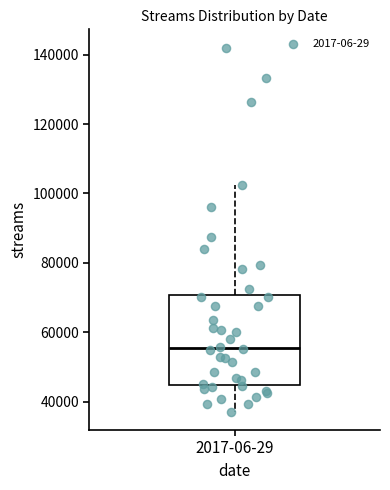

Where does the lower whisker of the box for 2017-06-29 end on the y-axis? The values are not printed on the chart, so give them approximately, as read against the axis.

38000